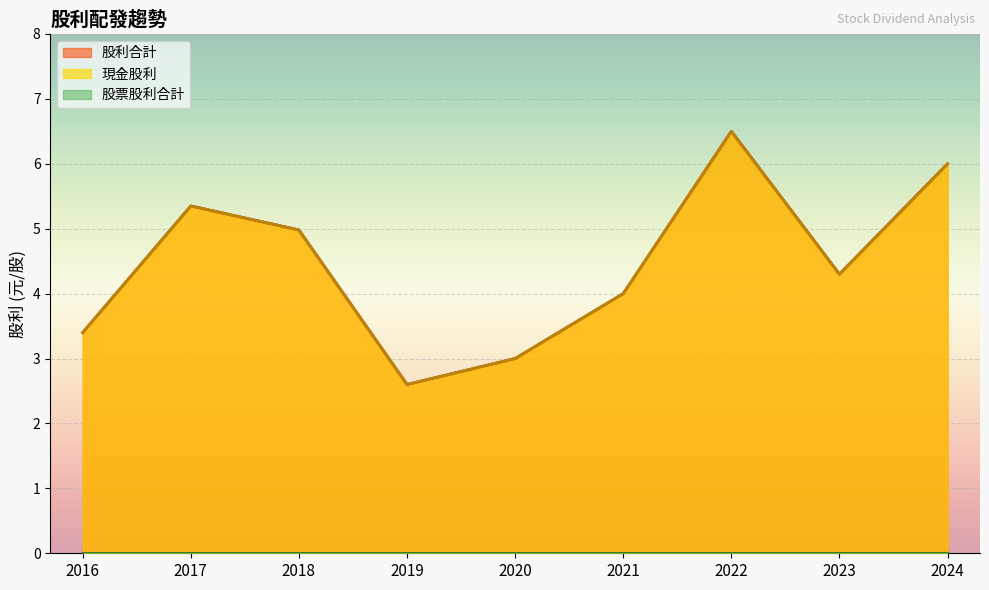

Does the chart display data point markers on the line(s)?

No